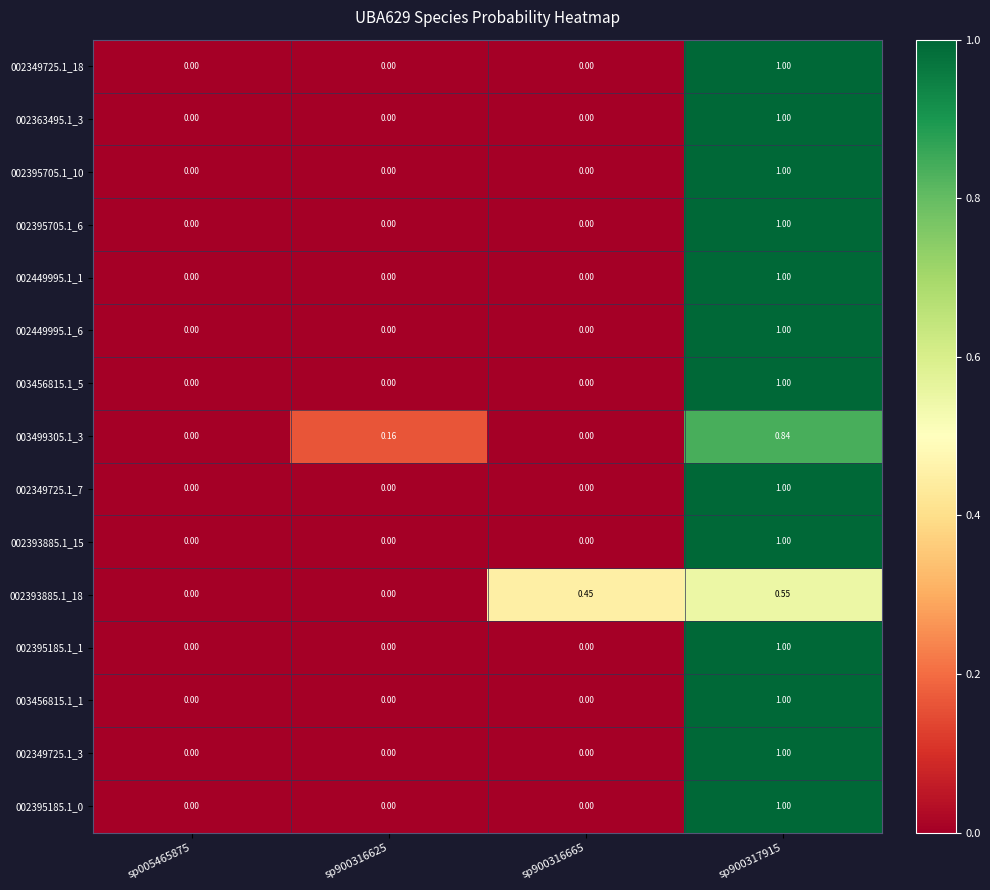

Is the value of 002363495.1_3 at sp900317915 greater than the value of 003456815.1_5 at sp900316665?

Yes